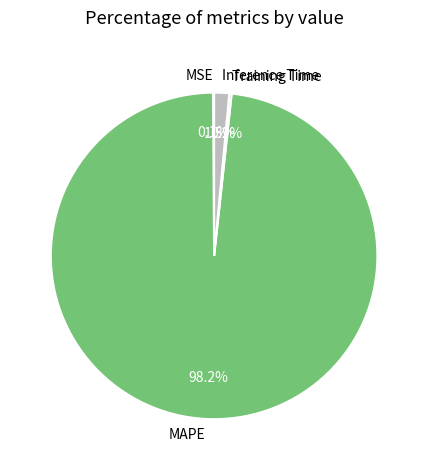

What percentage is NOT represented by MAPE?

1.8%